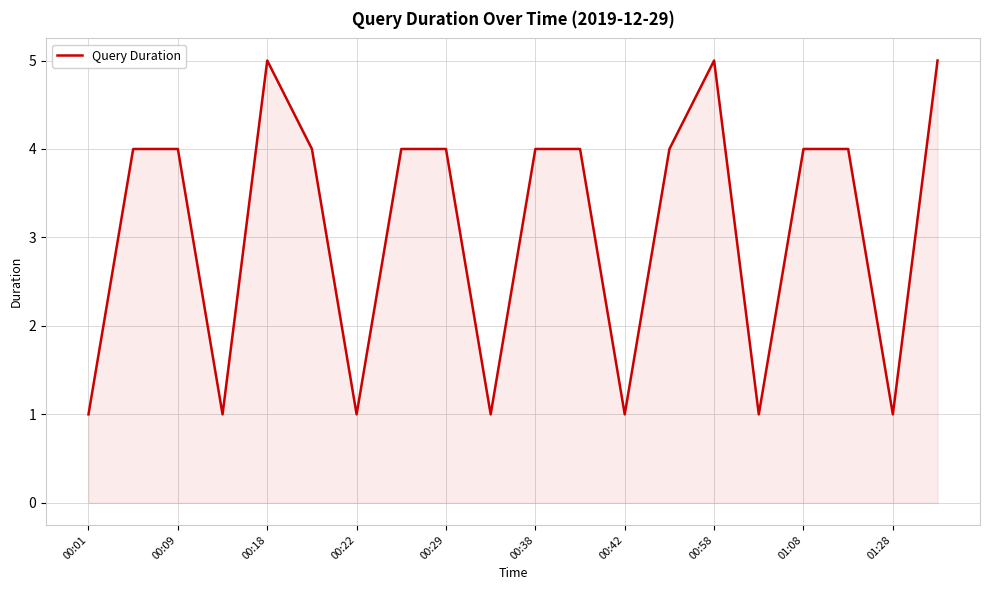

What is the difference between the maximum and minimum values?

4